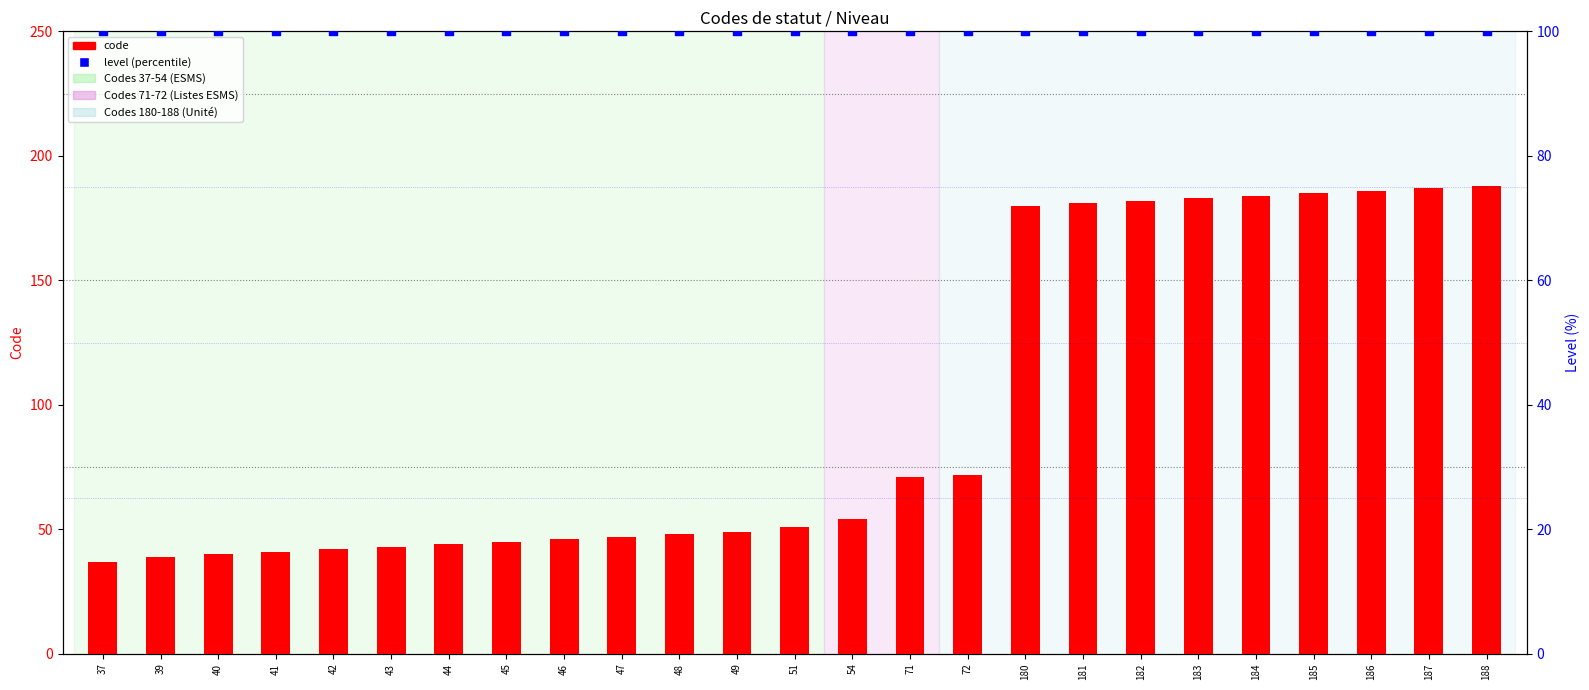

What are all the series names shown in the legend?

code, level (percentile)